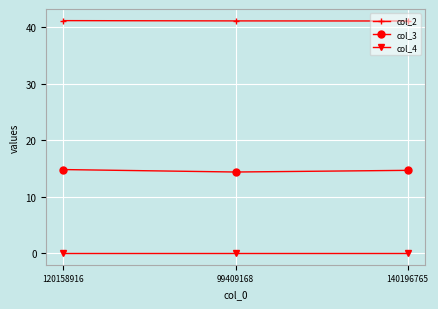

True or false: col_4 has a value of 0.0 at 99409168.

True